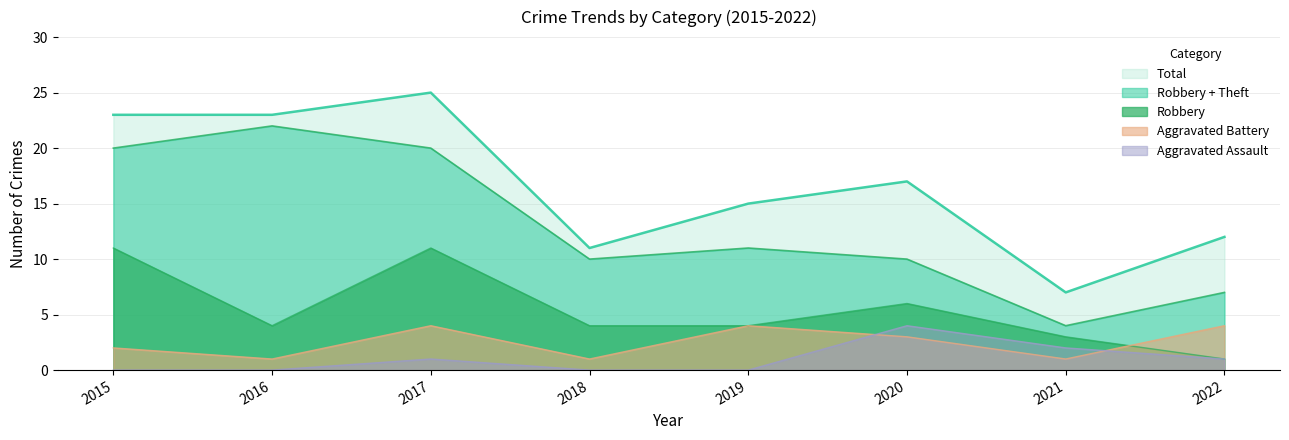

How many positive values does the Aggravated Assault series have?

4